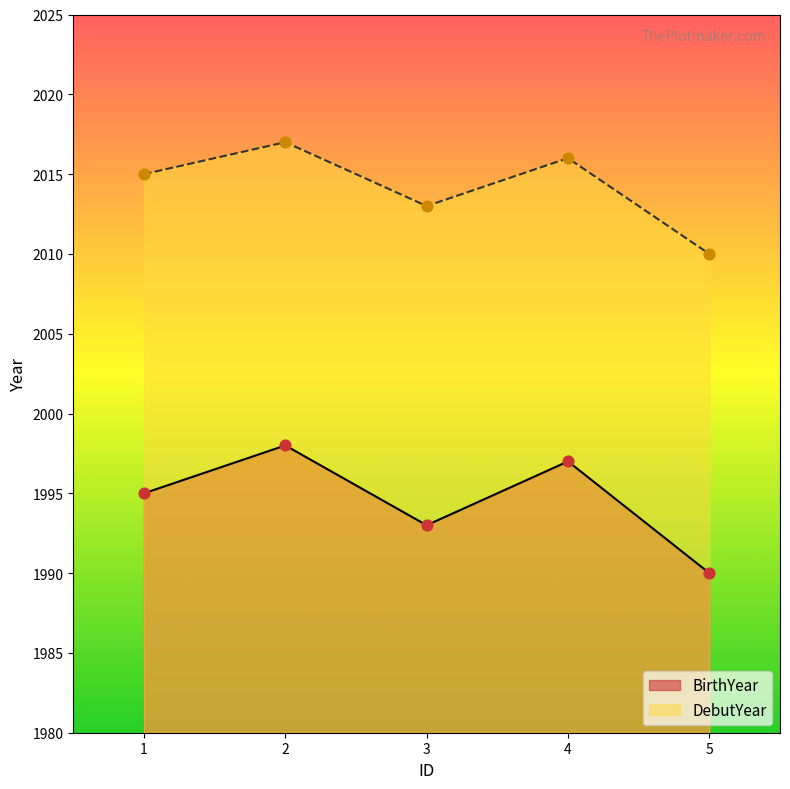

At how many categories does at least one series exceed 1990?

5